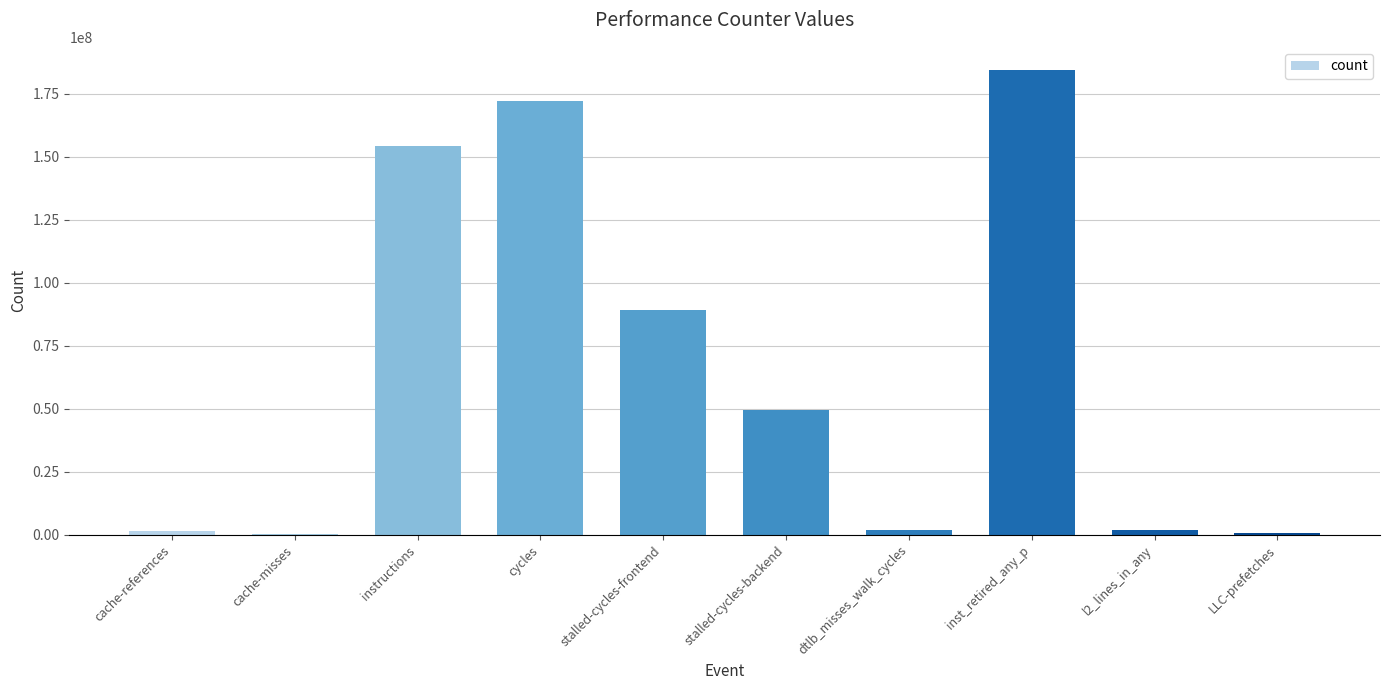

Between cycles and inst_retired_any_p, which is larger?

inst_retired_any_p